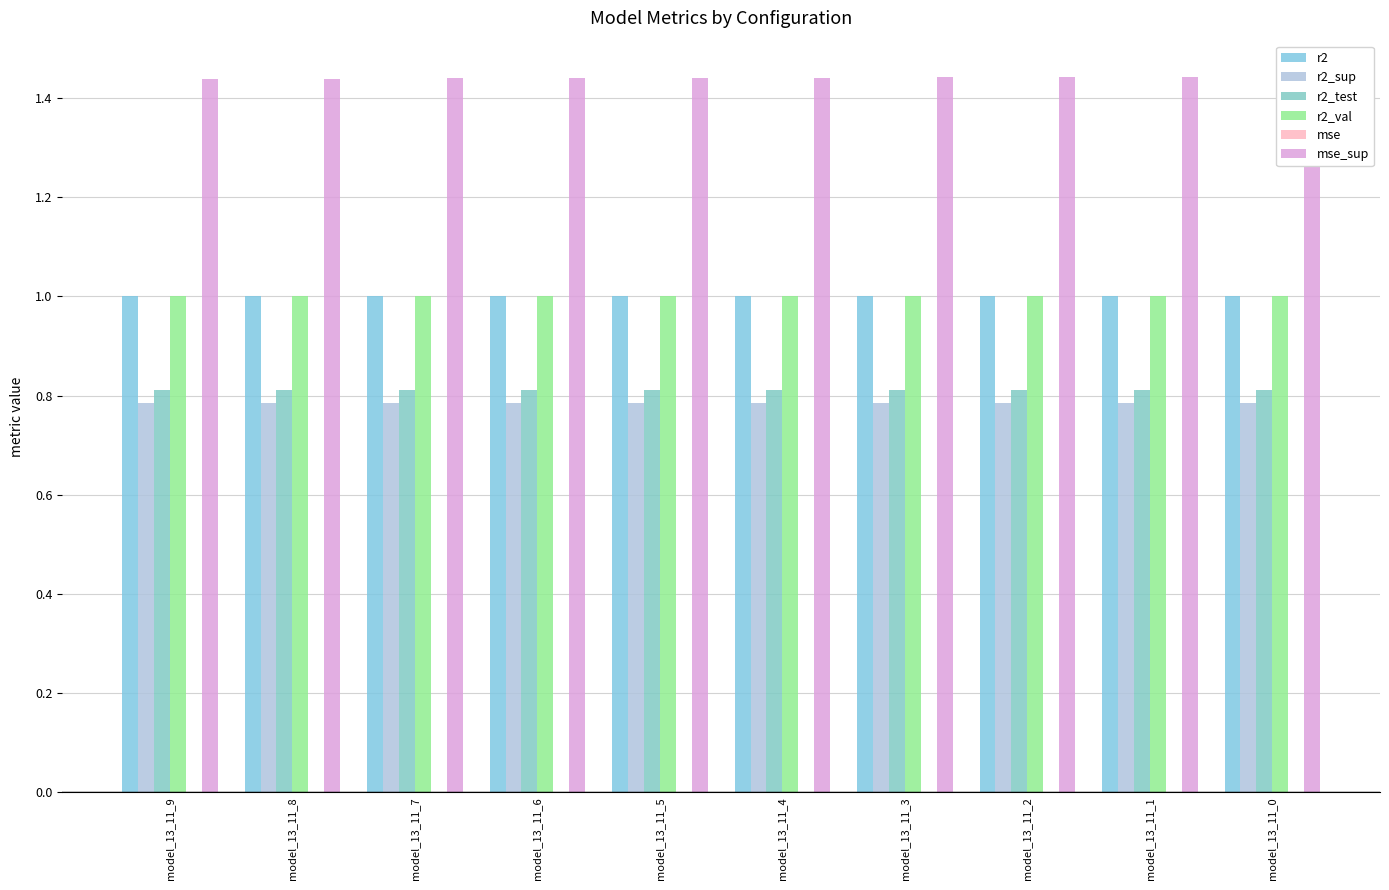

What are all the series names shown in the legend?

r2, r2_sup, r2_test, r2_val, mse, mse_sup